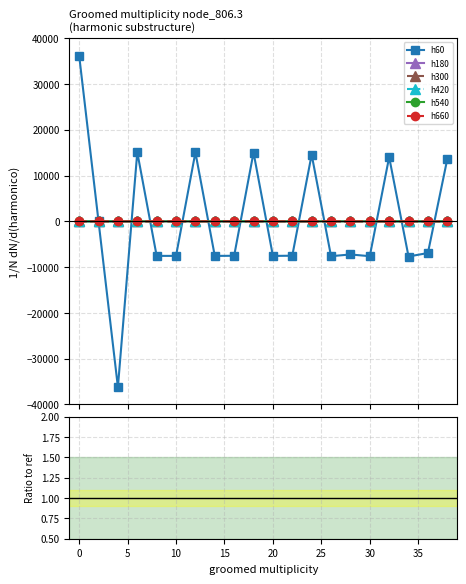

The value of h660 at 15 is -0.0. True or false?

False